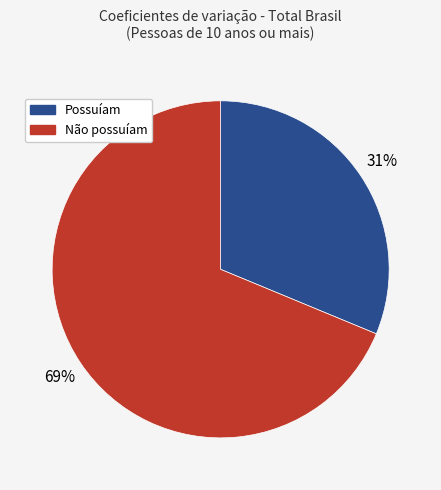

What is the largest slice in the pie chart?

Não possuíam